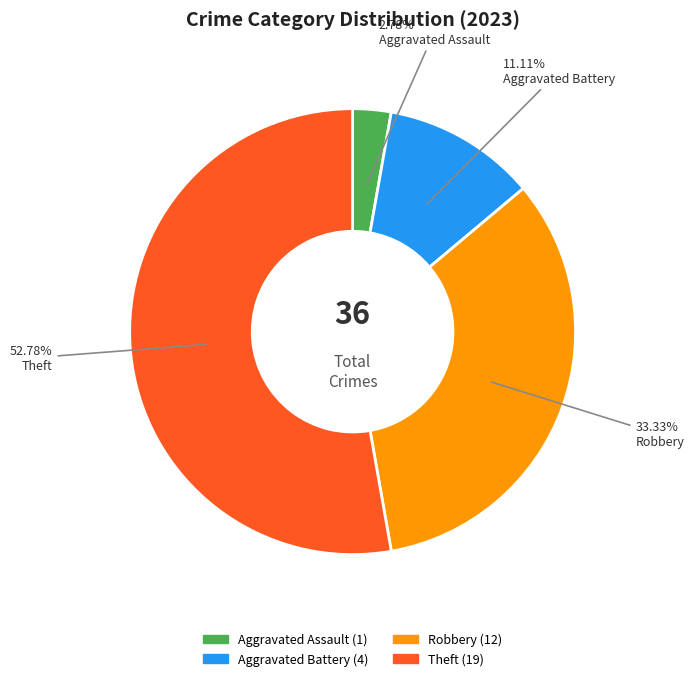

True or false: Aggravated Battery accounts for 11% of the total.

True